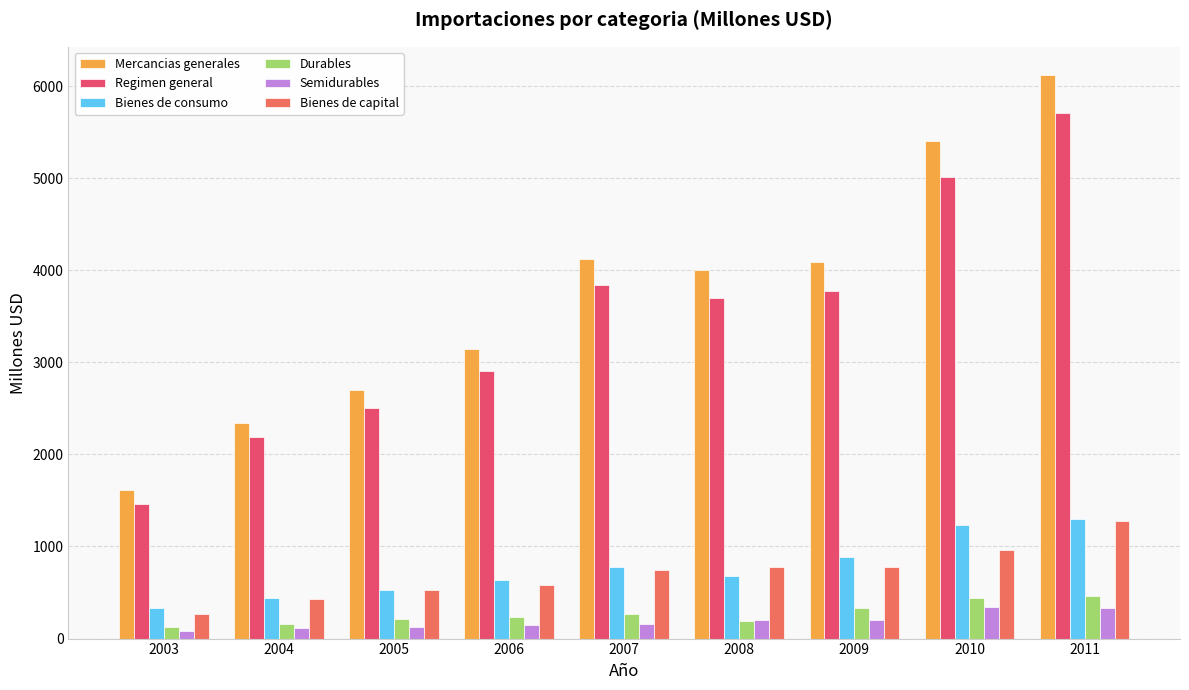

How many distinct data groups are displayed?

6